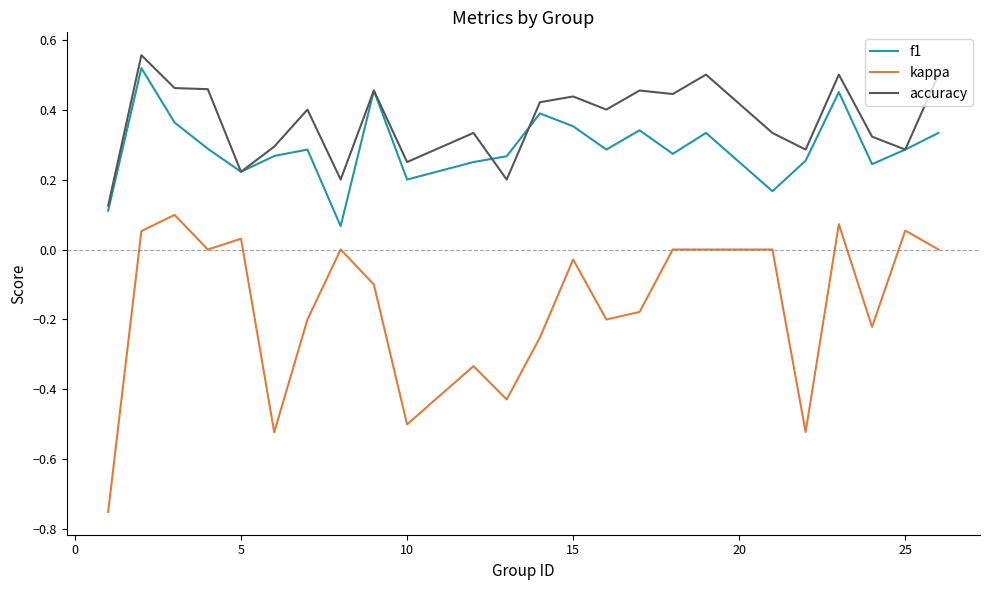

Which series has the widest spread of values?

kappa